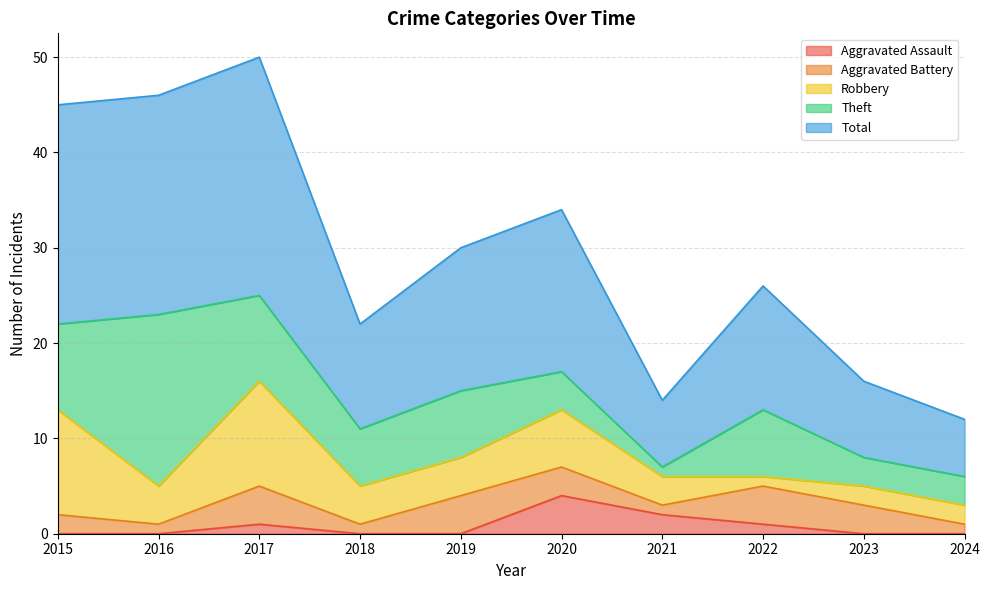

How many interior local peaks does the Robbery series have?

2